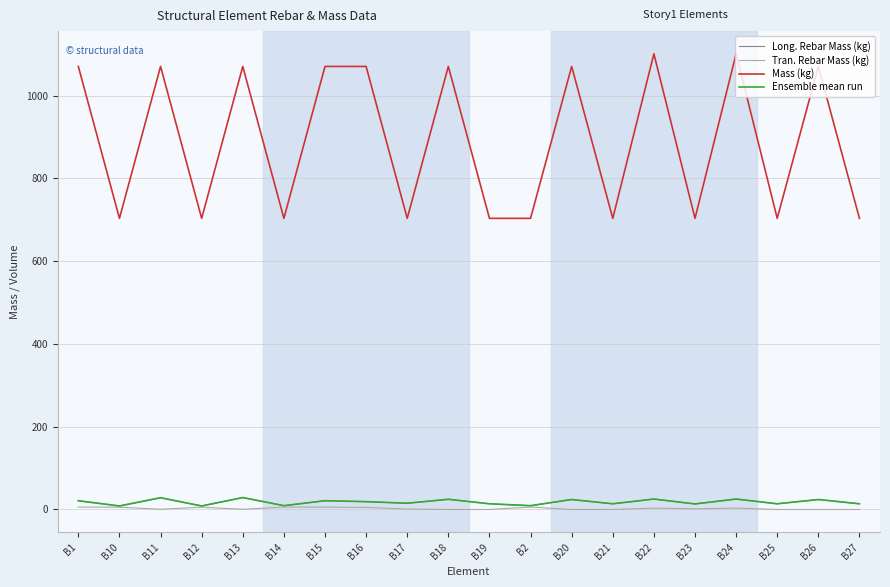

True or false: Mass (kg) has more than 2 points higher than both neighbors.

True